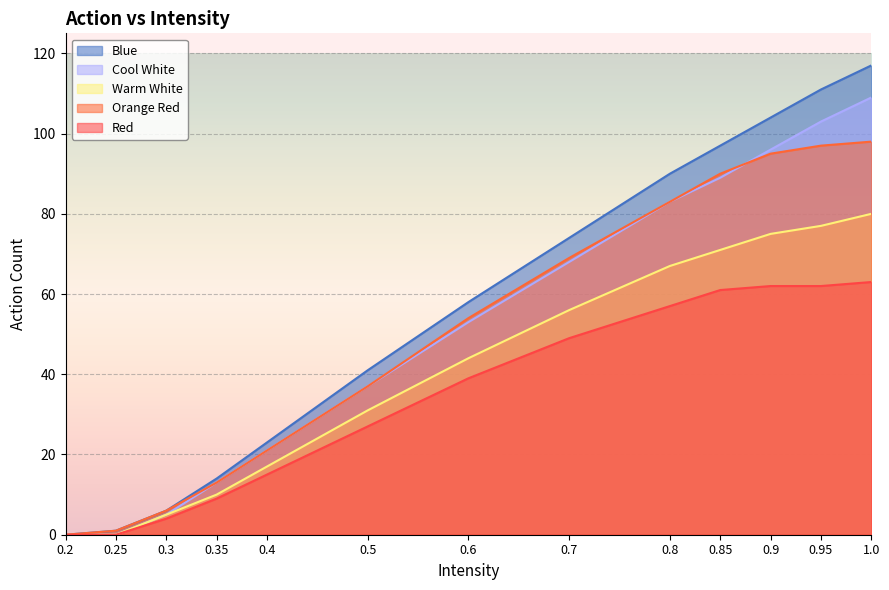

How many values in the Red series exceed 39?

6